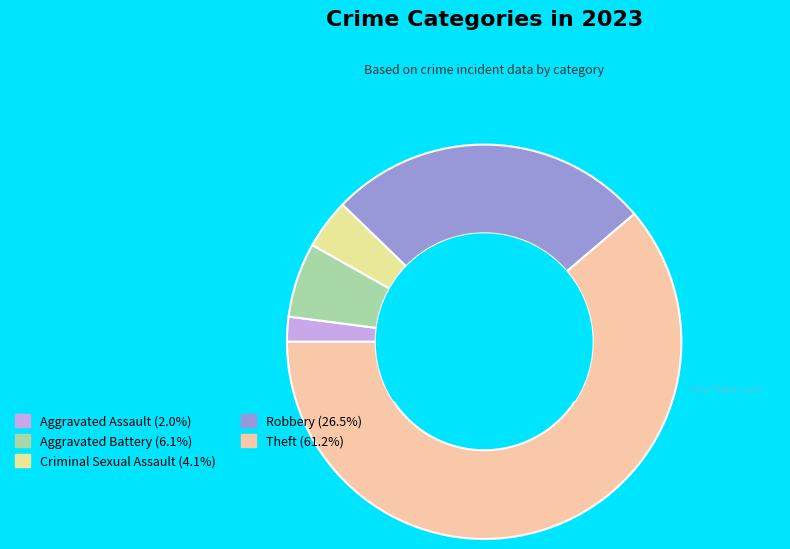

Which category has the biggest portion of the pie?

Theft